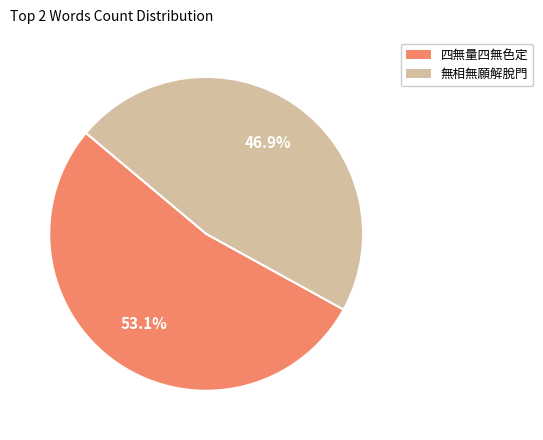

To the nearest percent, what is the combined percentage of 無相無願解脫門 and 四無量四無色定?

100%